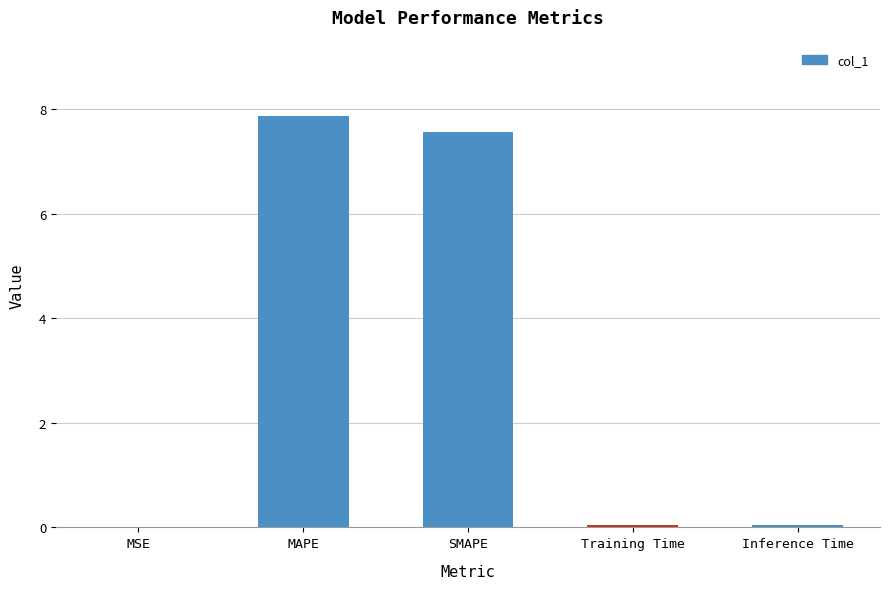

Is it true that the value at Training Time is 0.0?

True